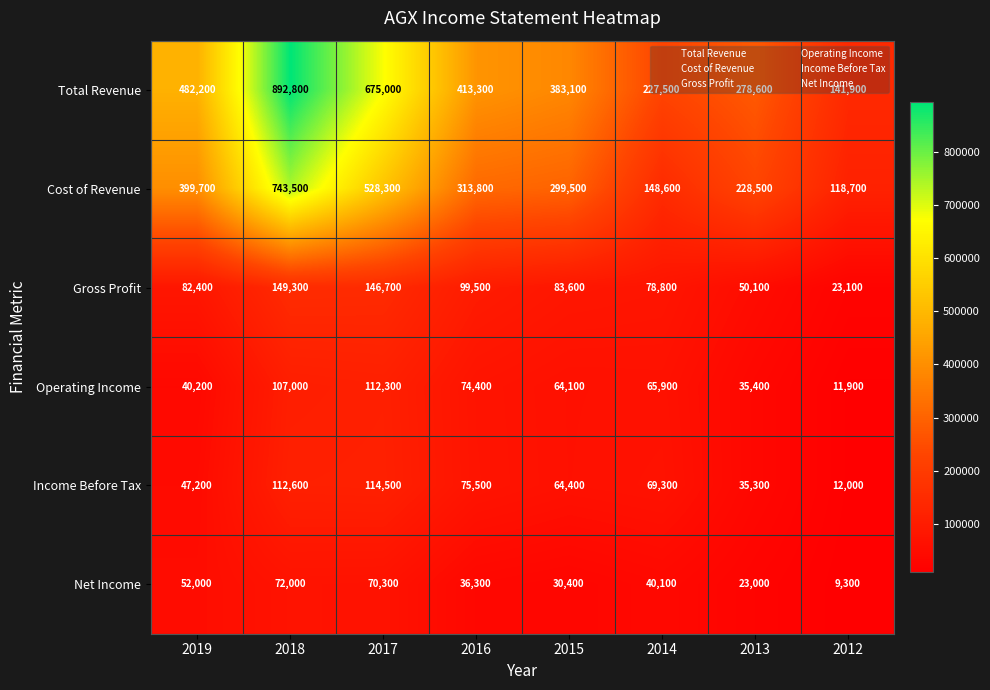

What is the difference between the maximum and minimum values in the Operating Income series?

100400